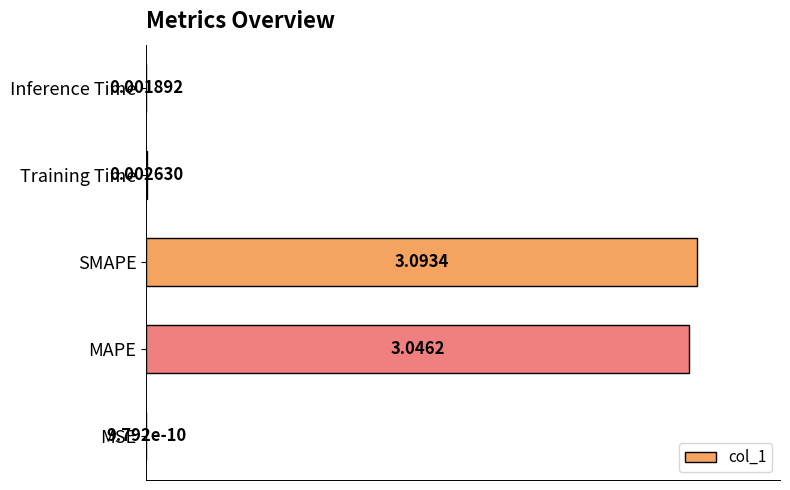

Are the bars horizontal?

Yes